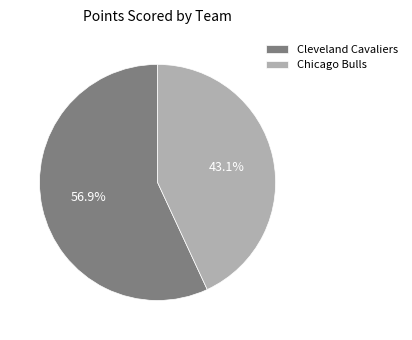

The Chicago Bulls slice represents 43% of the pie. True or false?

True